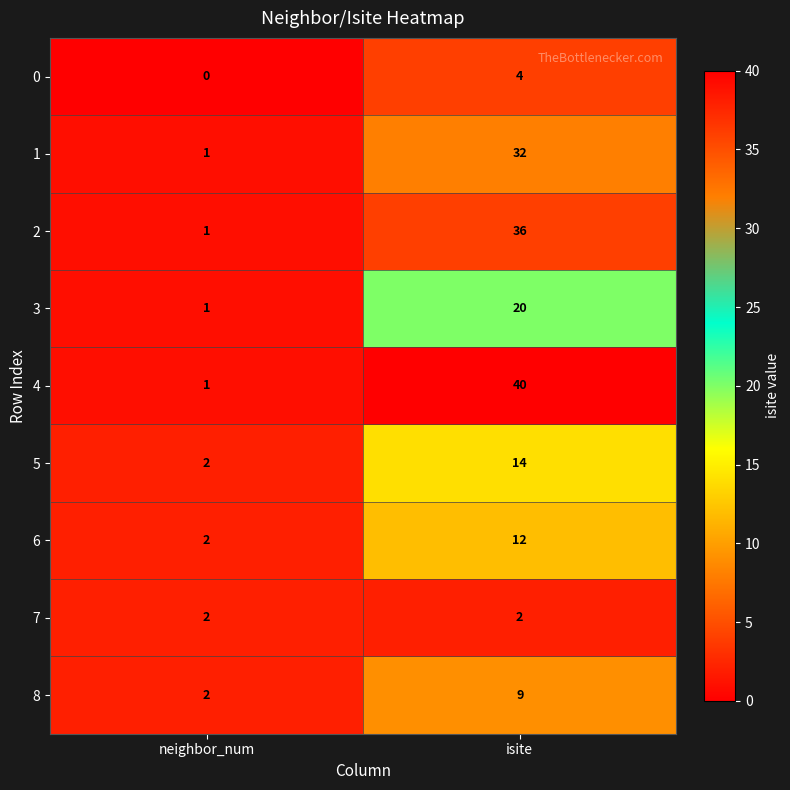

What is the sum of the 4 values at neighbor_num and isite?

41